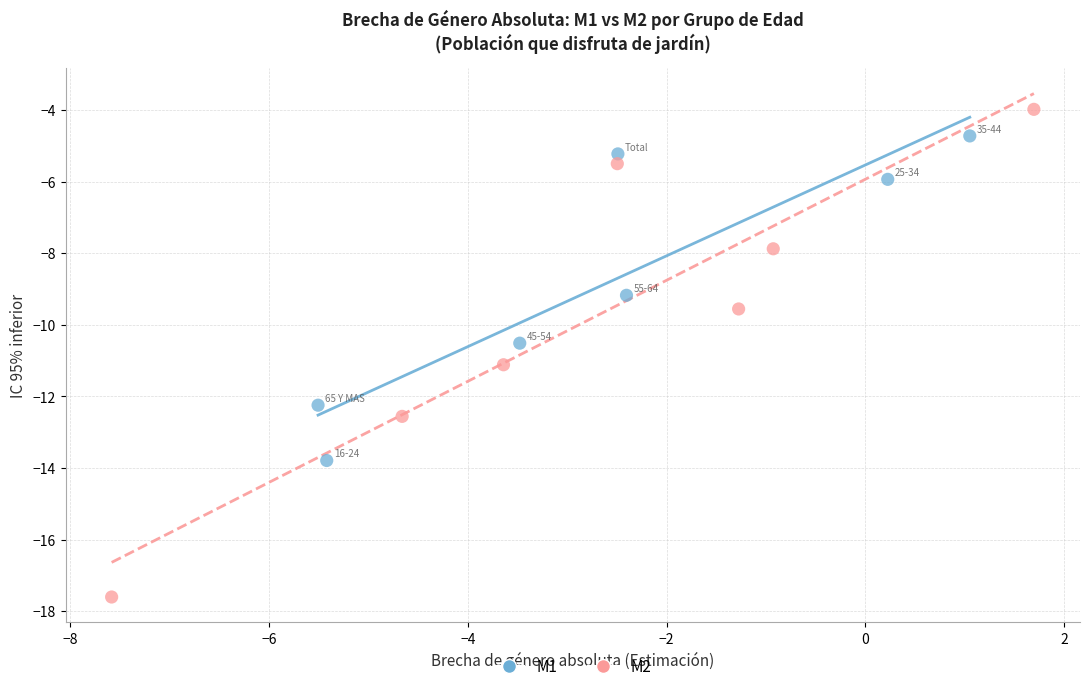

Which series has the widest spread of Y values?

M2